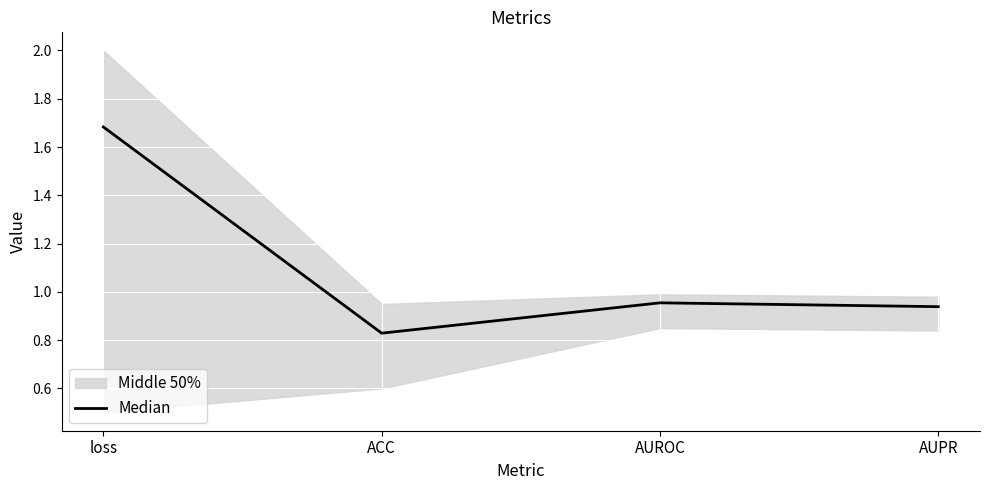

List the labels in order of value, smallest first.

ACC, AUPR, AUROC, loss